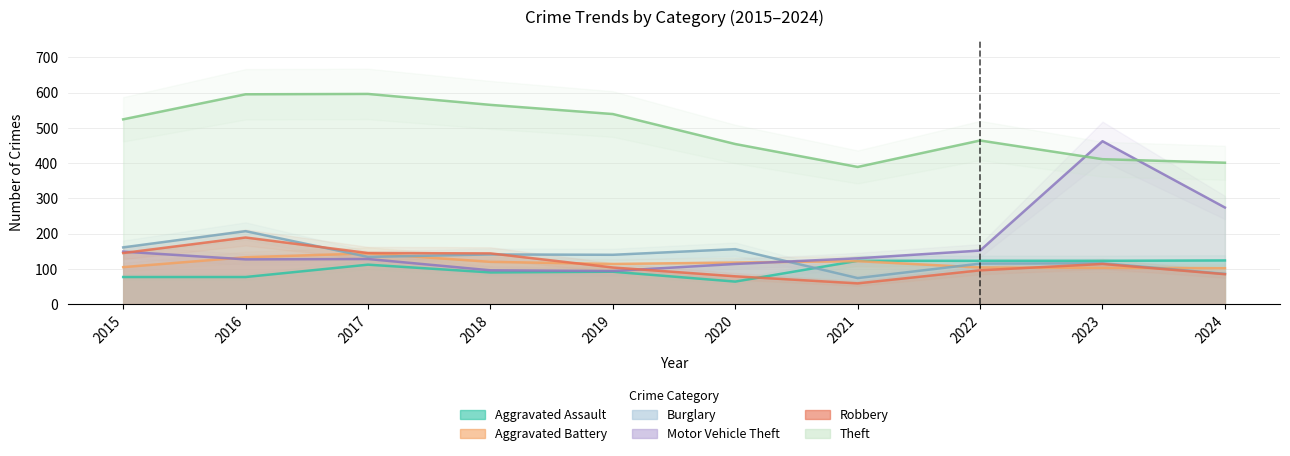

What is the maximum value shown in the chart?

596